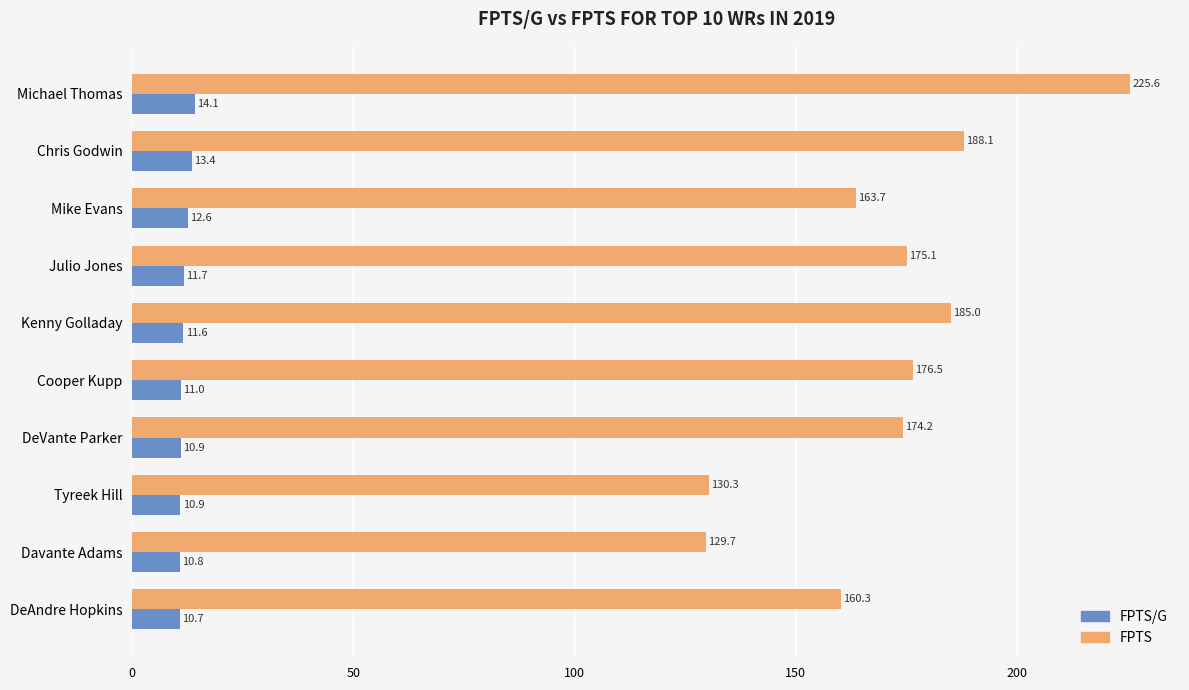

Which series has the largest total across all categories?

FPTS